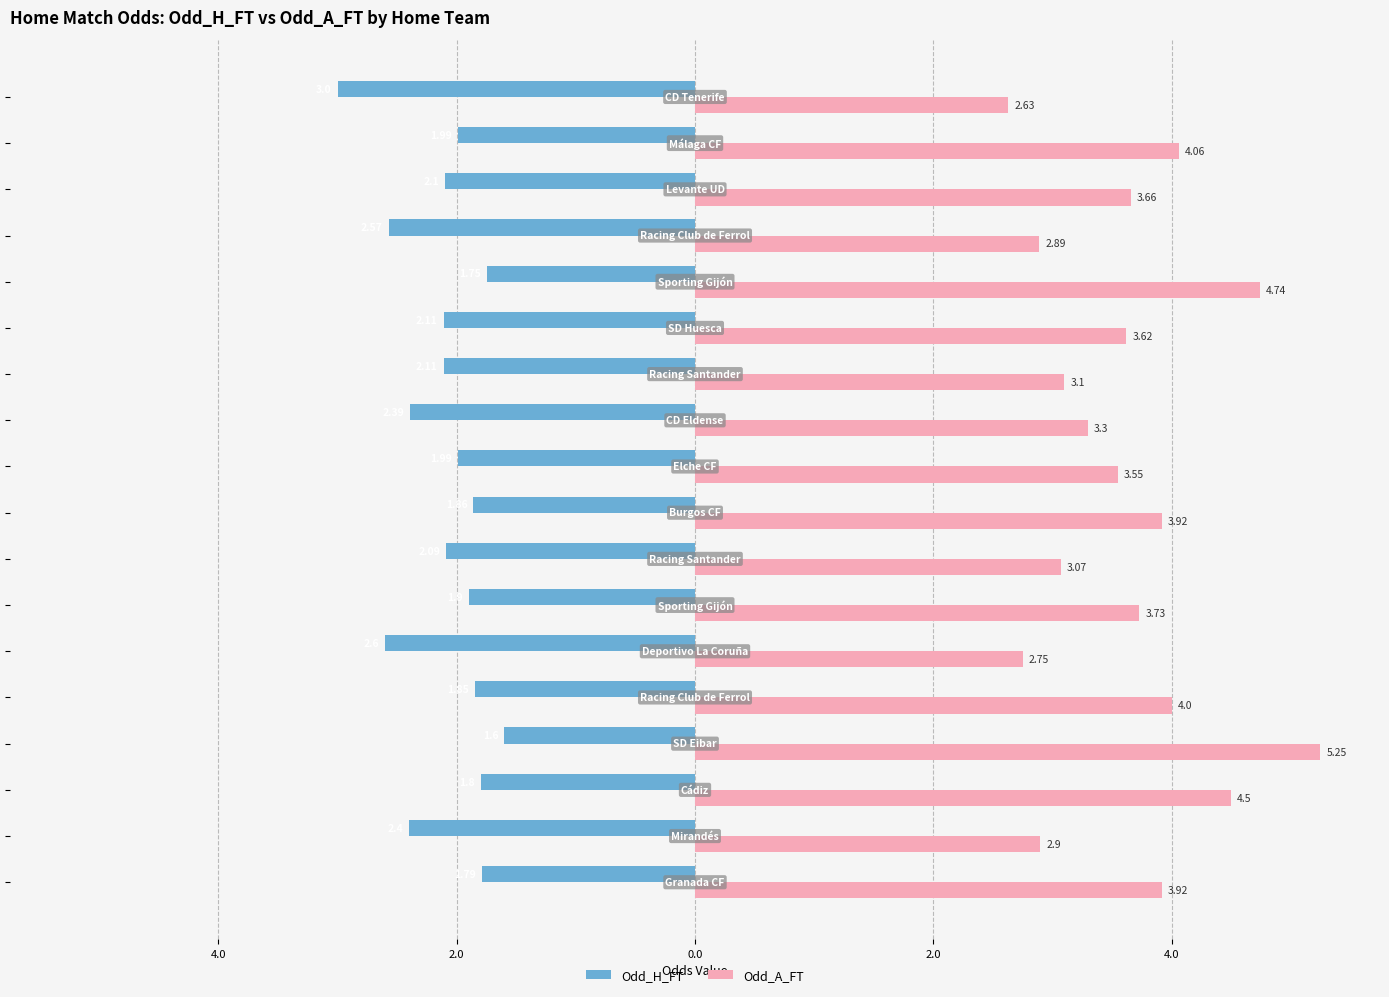

What are all the series names shown in the legend?

Odd_H_FT, Odd_A_FT